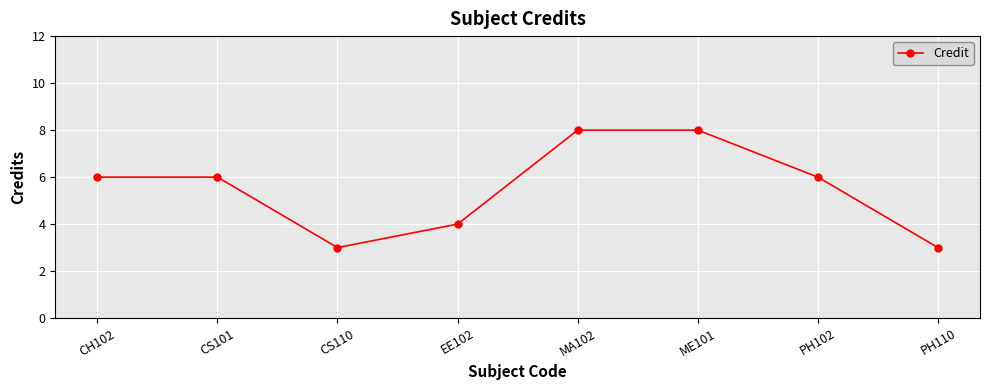

At which category does the data reach its first local valley?

CS110